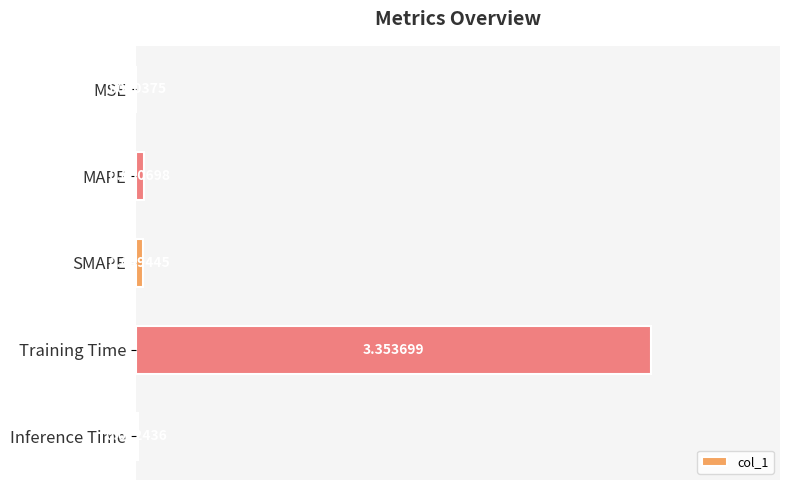

Between SMAPE and Training Time, which is larger?

Training Time